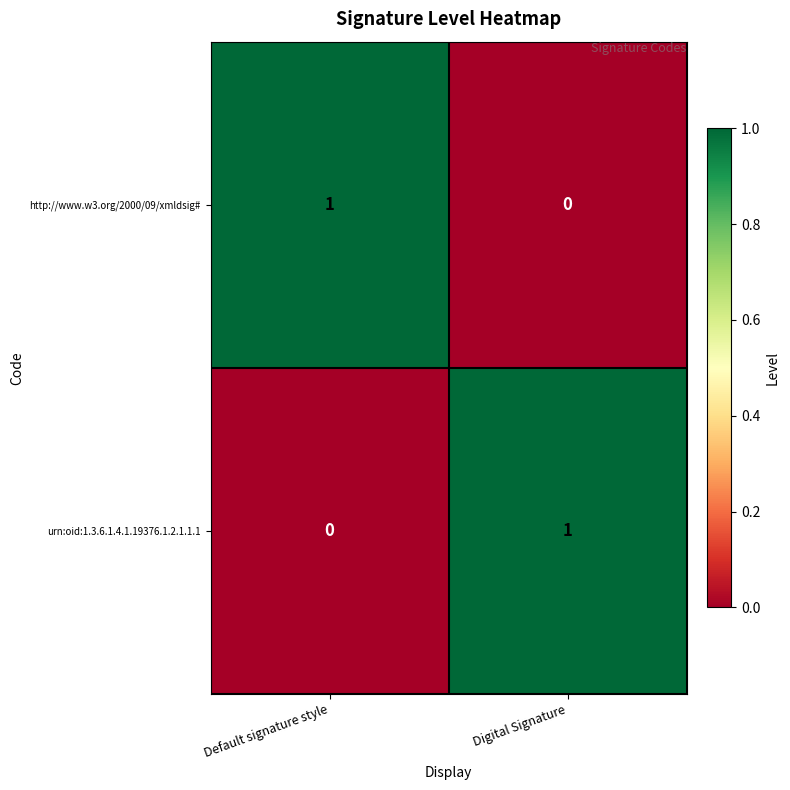

Rank the series at Digital Signature from lowest to highest value.

http://www.w3.org/2000/09/xmldsig#, urn:oid:1.3.6.1.4.1.19376.1.2.1.1.1